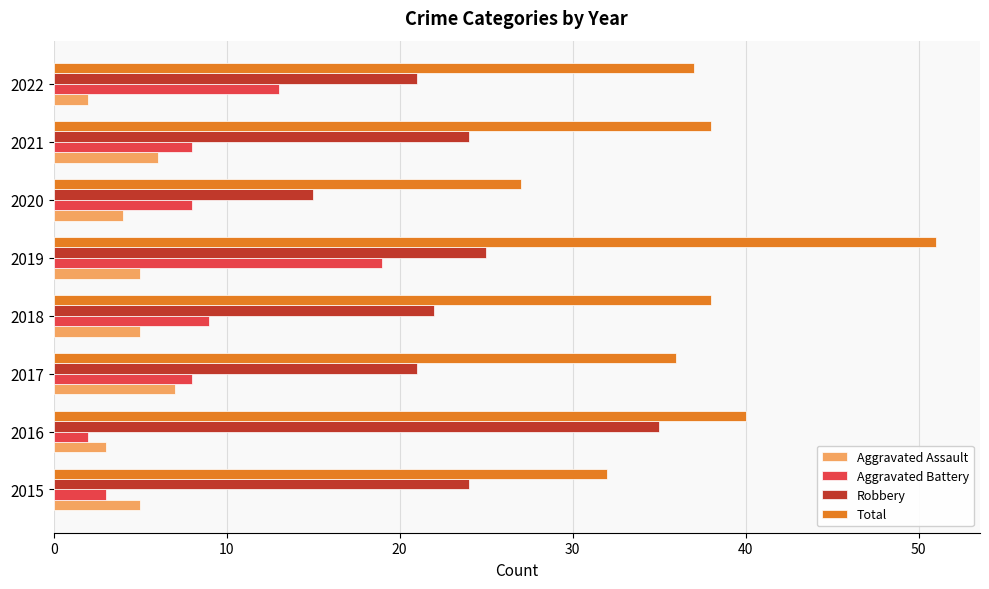

What is the difference between the maximum and minimum values in the Aggravated Battery series?

17